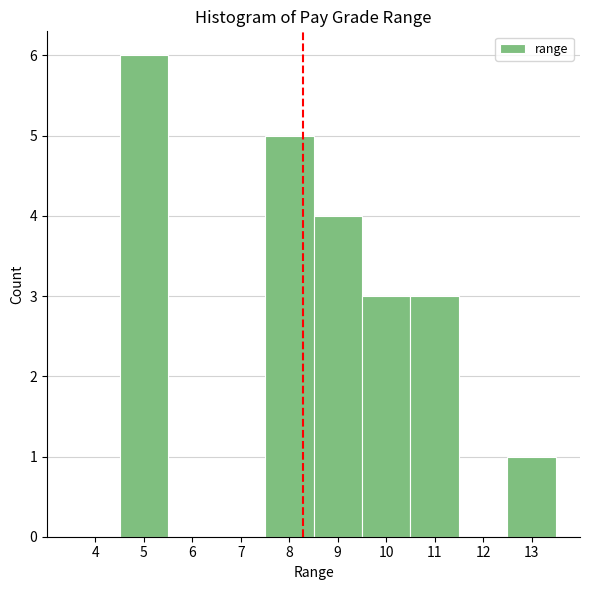

Over which range of the x-axis is the bar tallest?

4.5 to 5.5